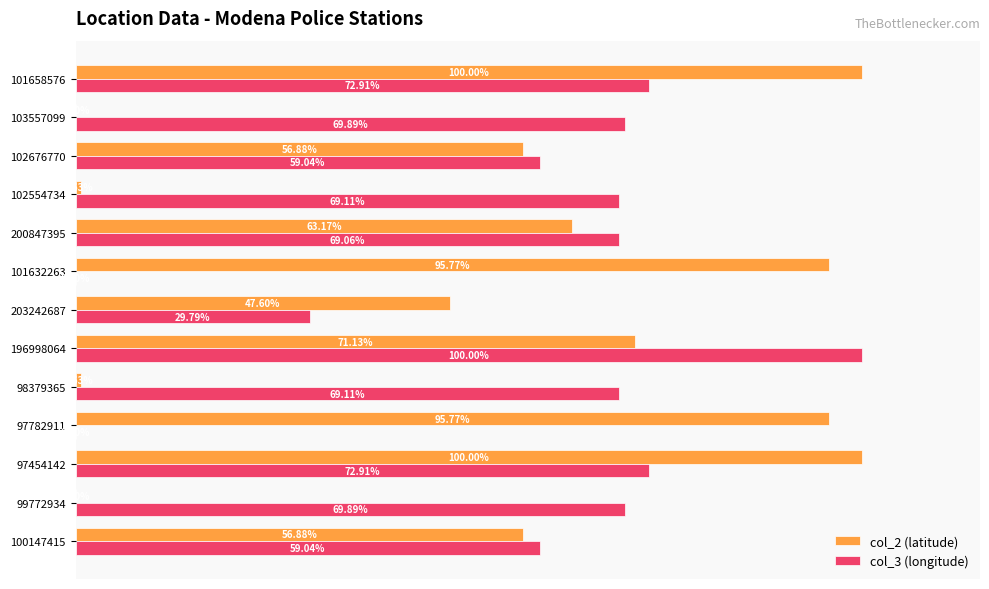

Which series has the largest total across all categories?

col_3 (longitude)